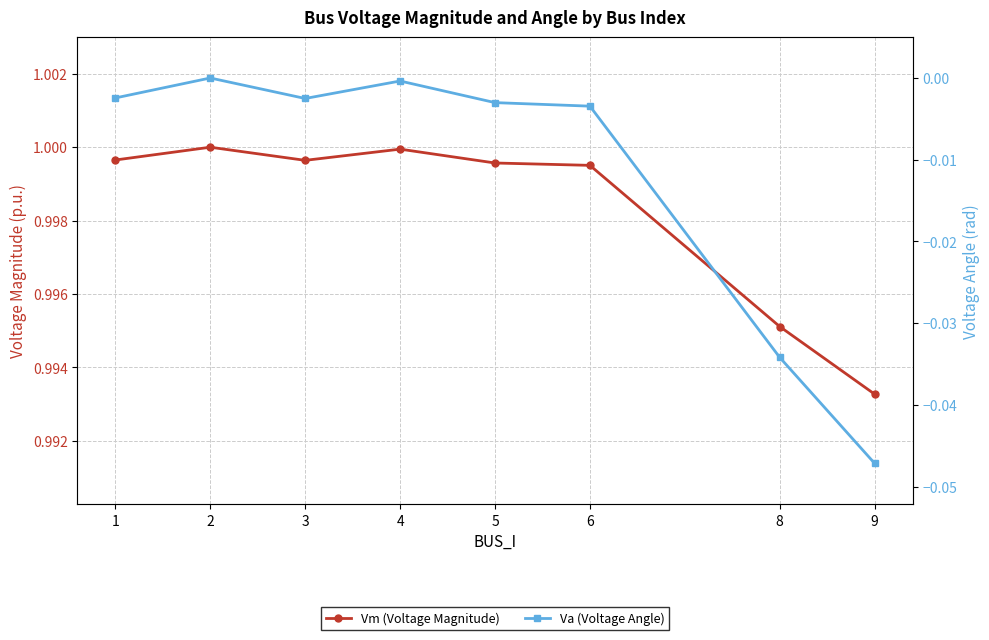

What is the sum of the Vm (Voltage Magnitude) values at 3 and 1?

2.0